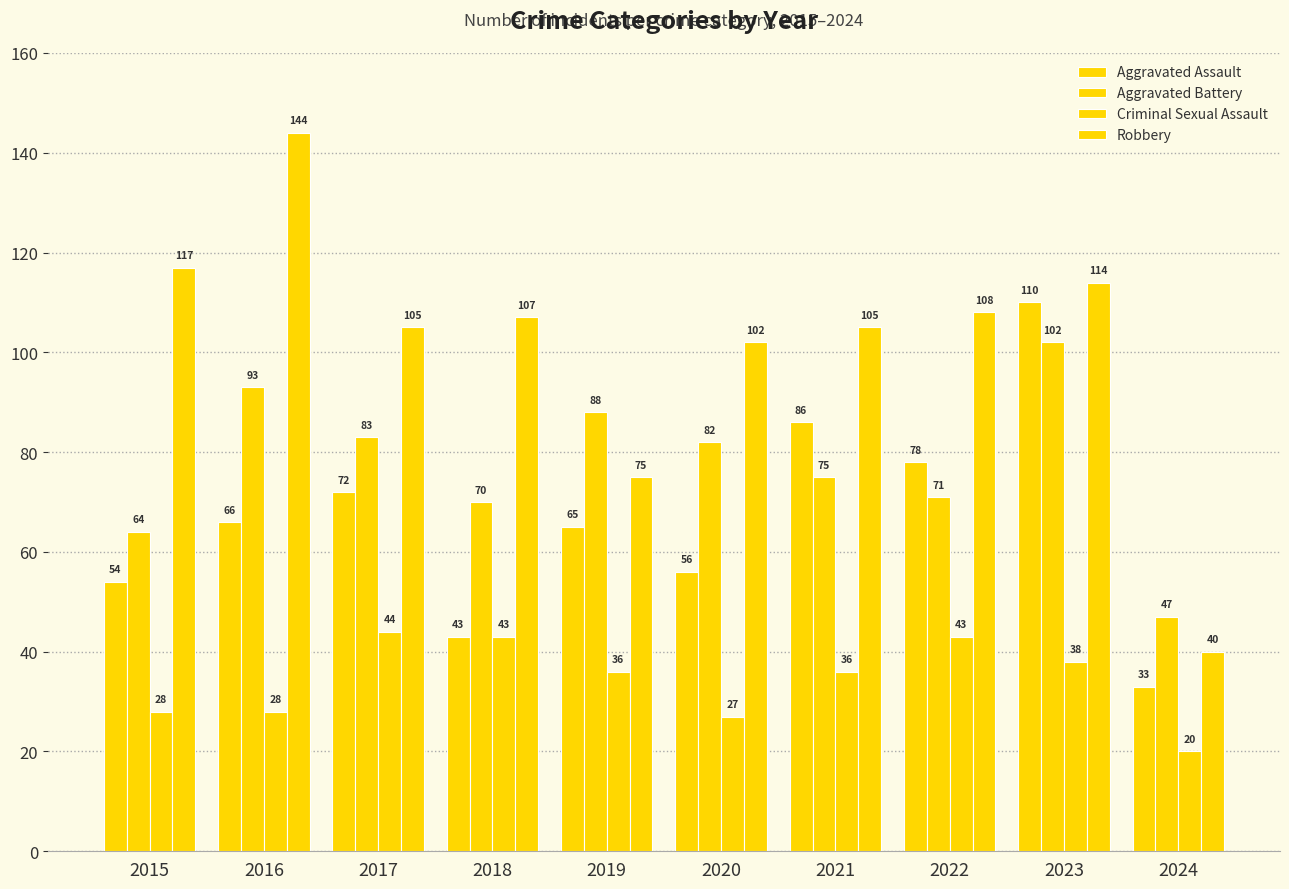

What is the total value across all series at 2024?

140